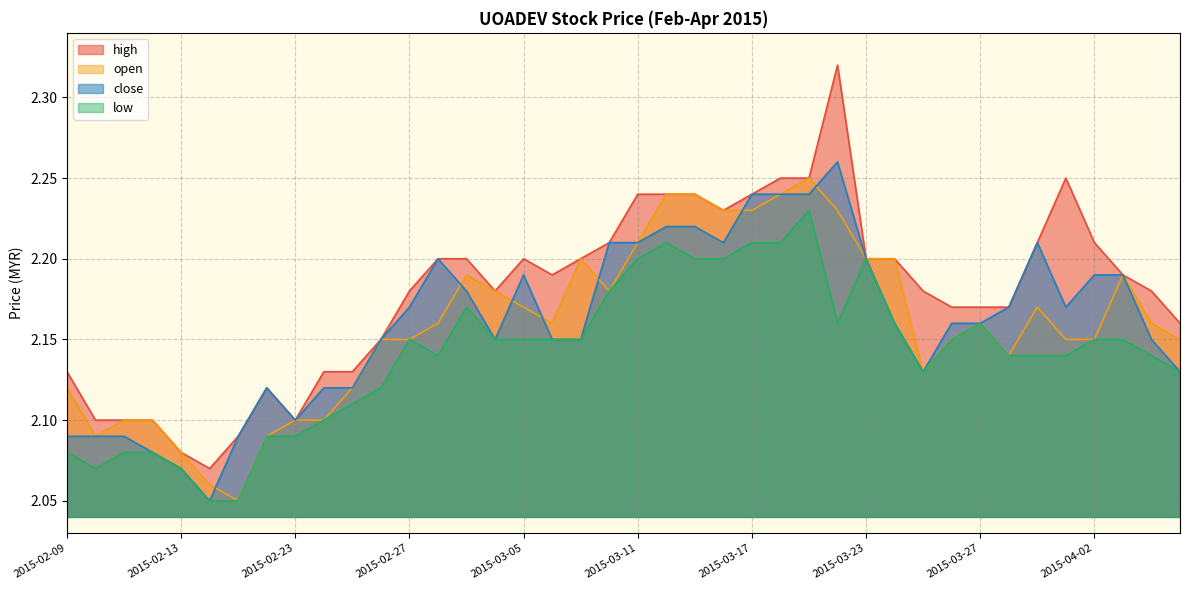

What is the average value of the high series?

2.2